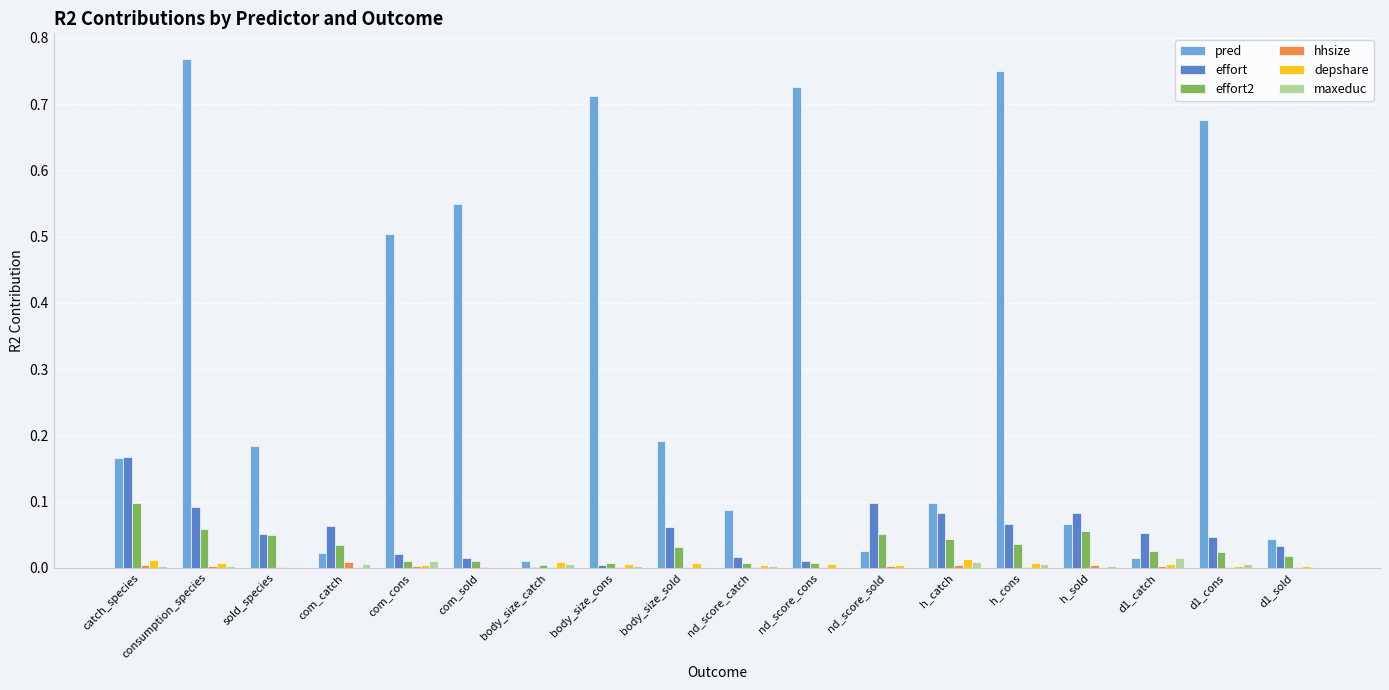

What is the sum of all effort2 values?

0.6